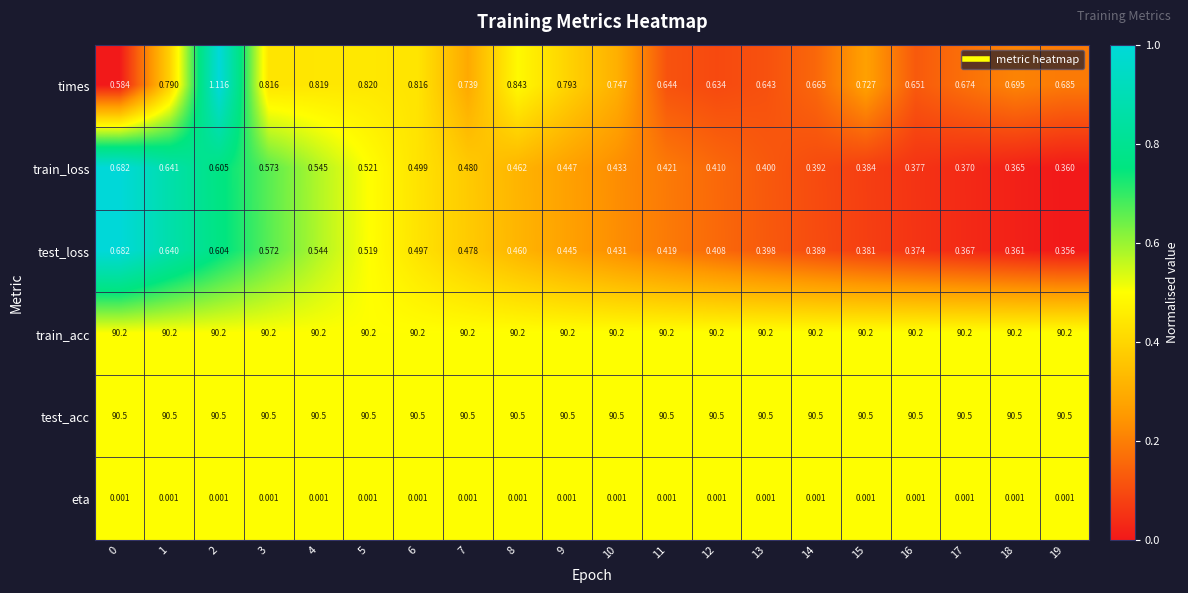

Which series has the widest spread of values?

times